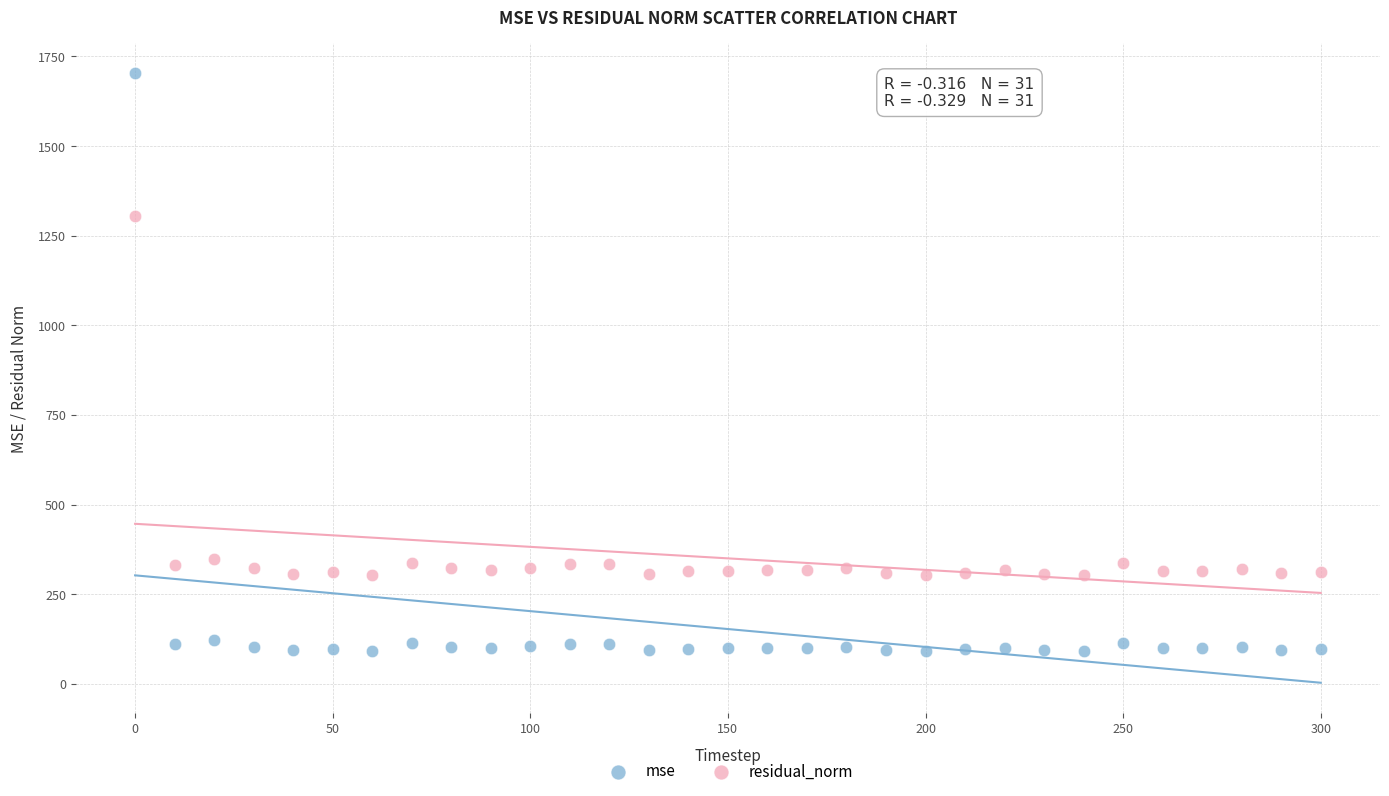

Across all series, what Y value is closest to 896?

1304.8